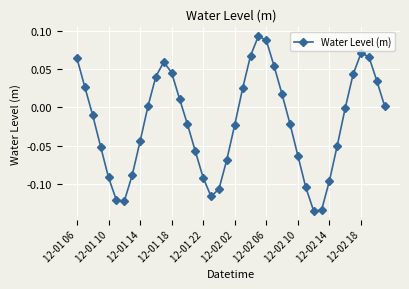

How many interior local valleys (lower than both neighbors) does the data have?

3